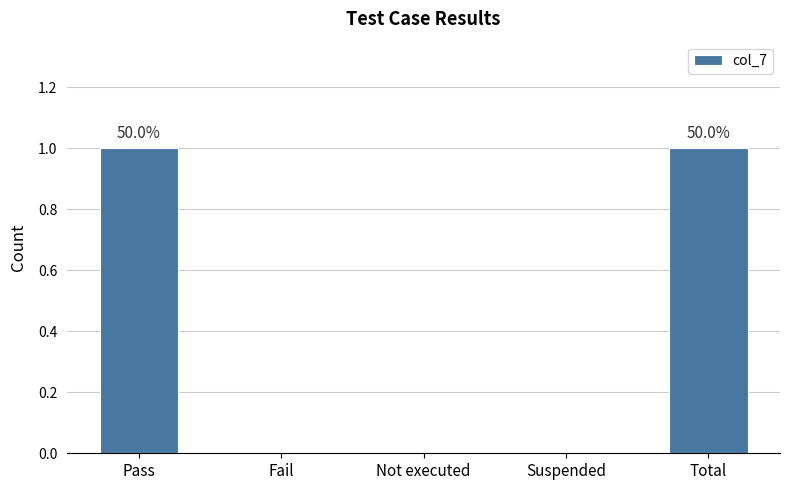

Which has a higher value, Total or Fail?

Total